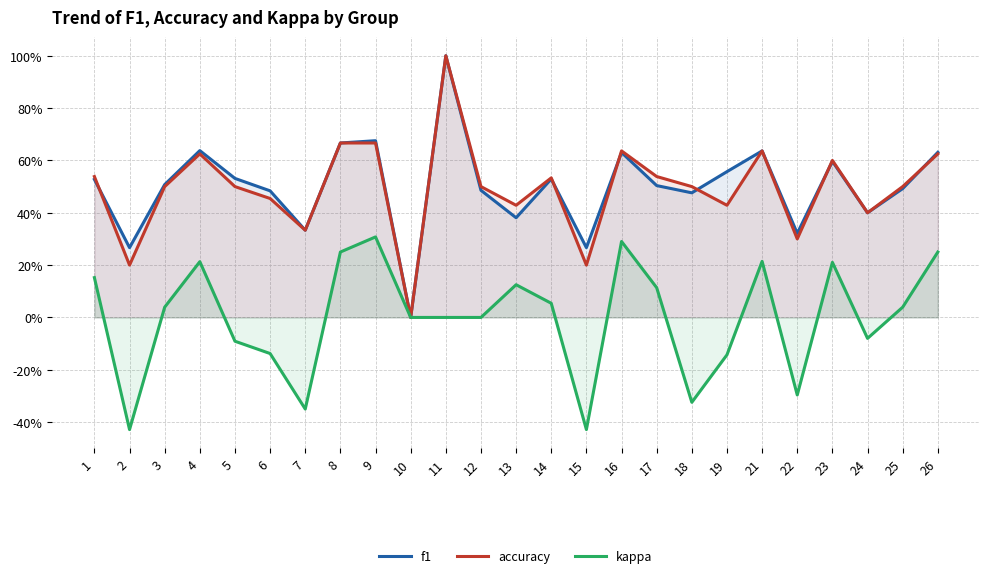

What is the value of the accuracy point at the 17th from the left?

0.5